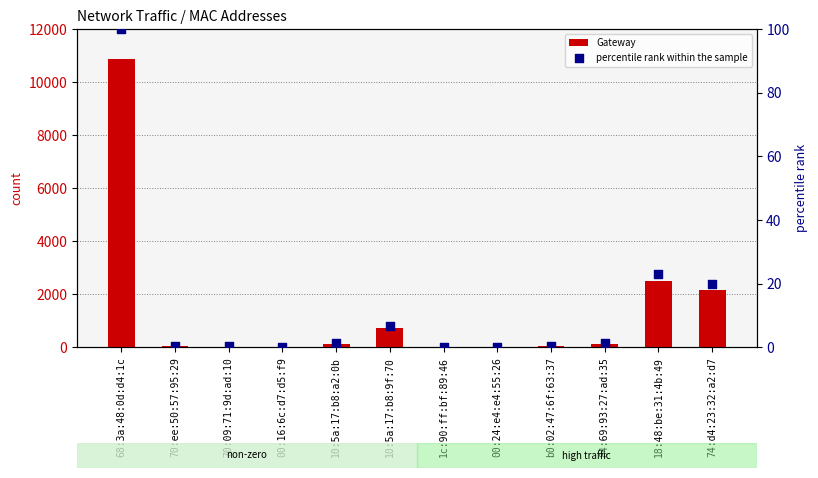

What are all the series names shown in the legend?

Gateway, percentile rank within the sample